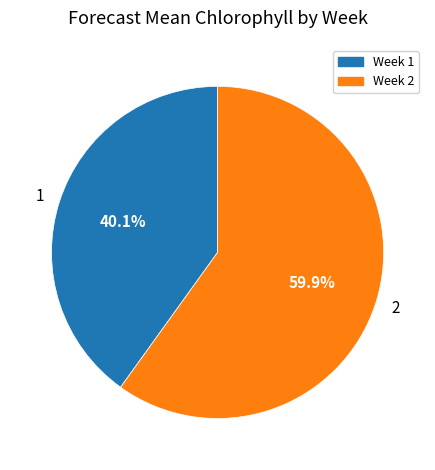

The 1 slice represents 40% of the pie. True or false?

True